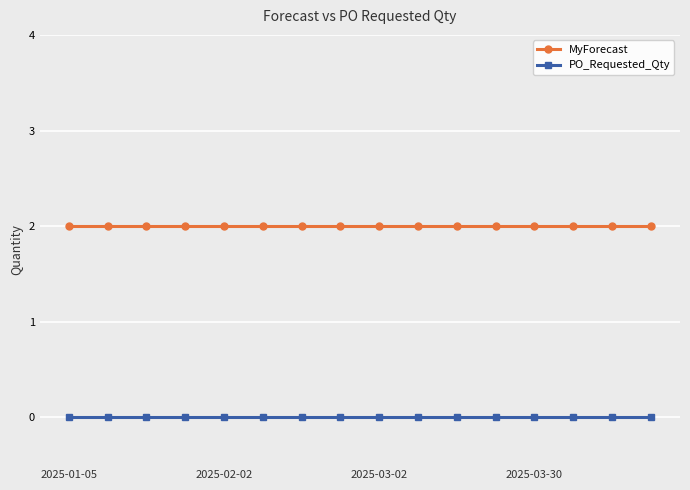

Which series has the largest total across all categories?

MyForecast